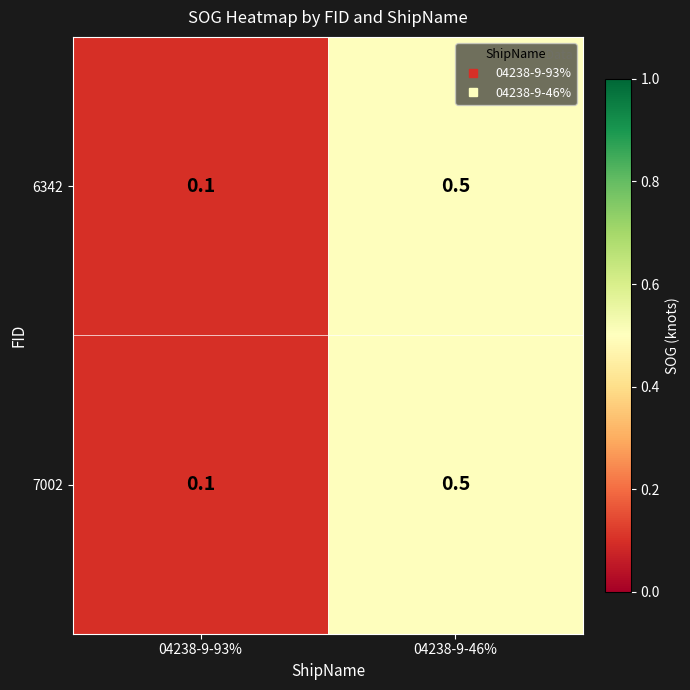

How many series are shown in this chart?

2